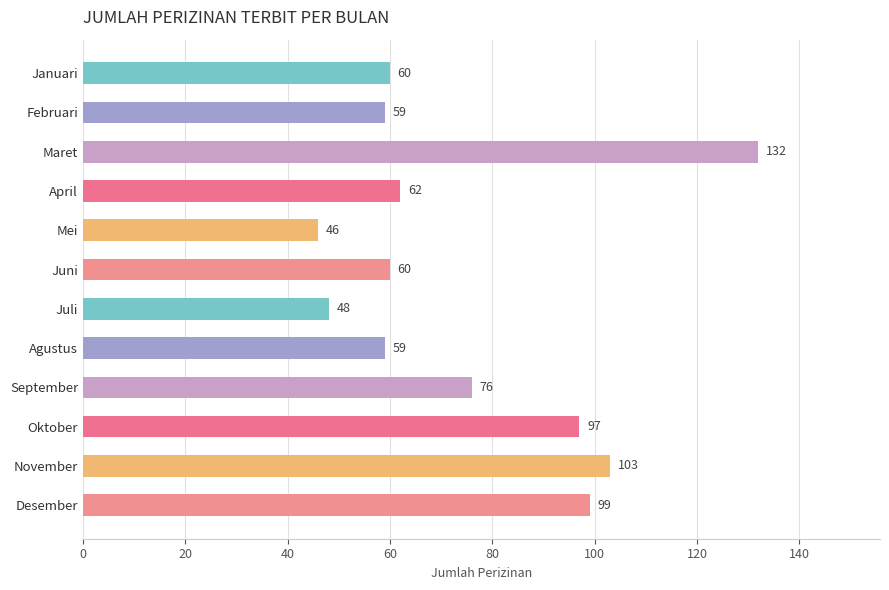

What is the ratio of the value at September to the value at Januari?

1.3